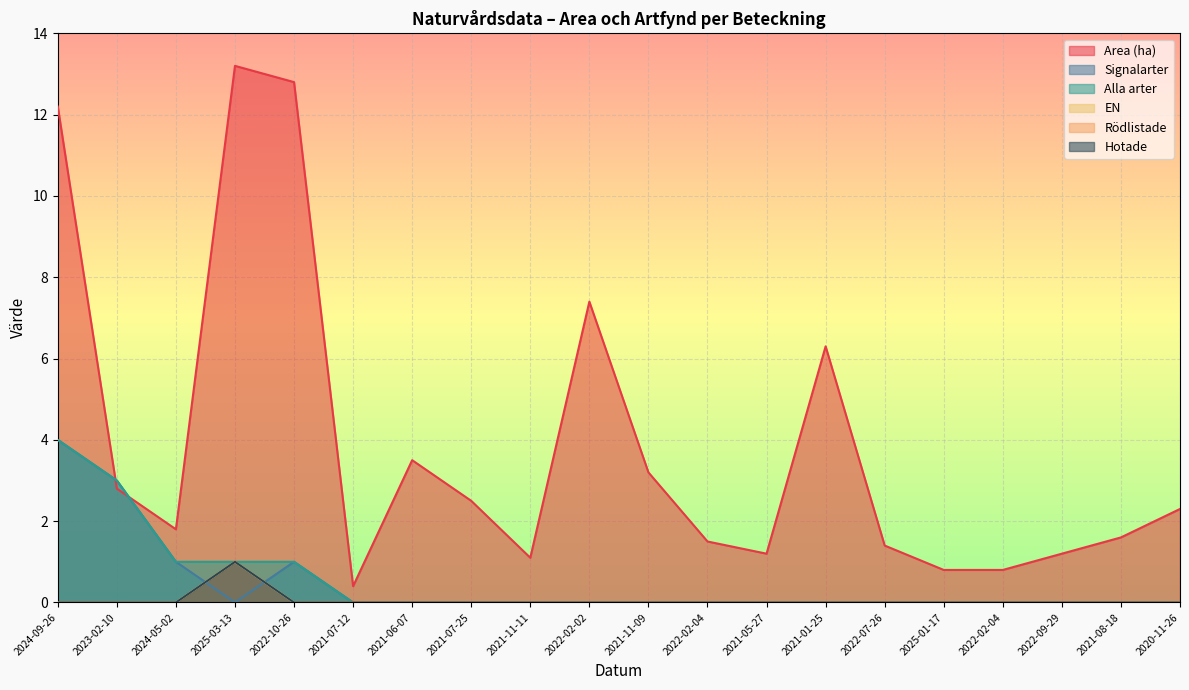

Does the chart display data point markers on the line(s)?

No